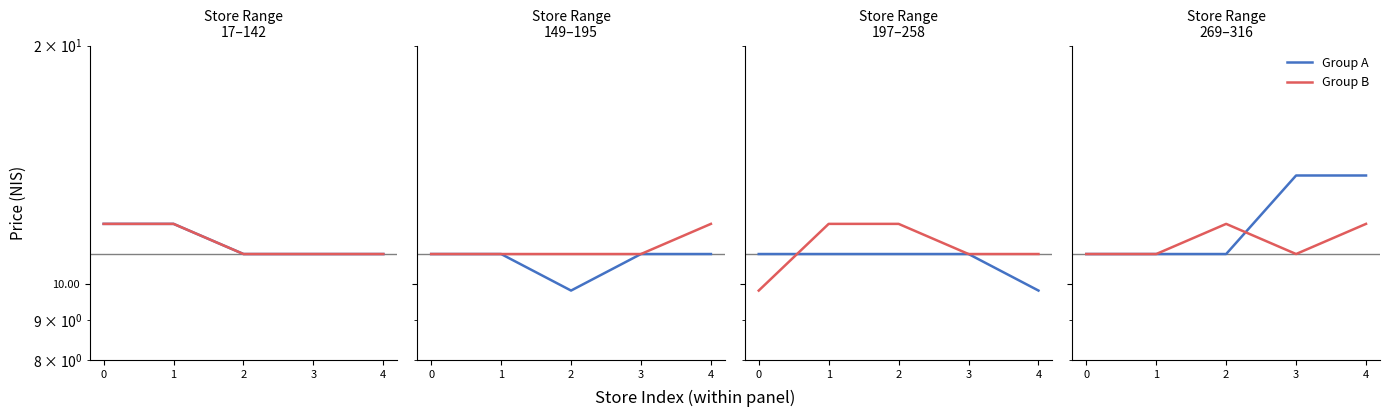

List the series in order of their peak value, highest first.

Group A, Group B